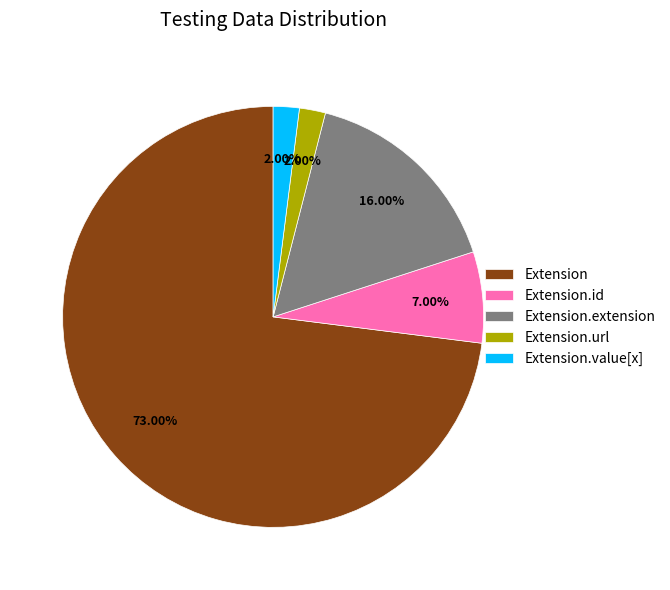

Do Extension.extension and Extension together represent more than half of the pie?

Yes